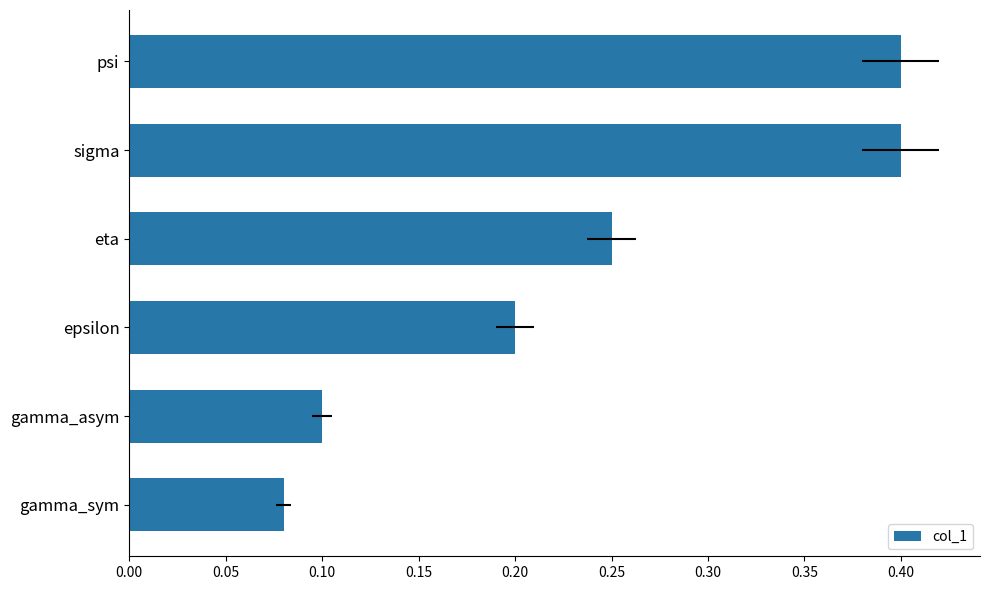

The value at epsilon is 0.1. True or false?

False